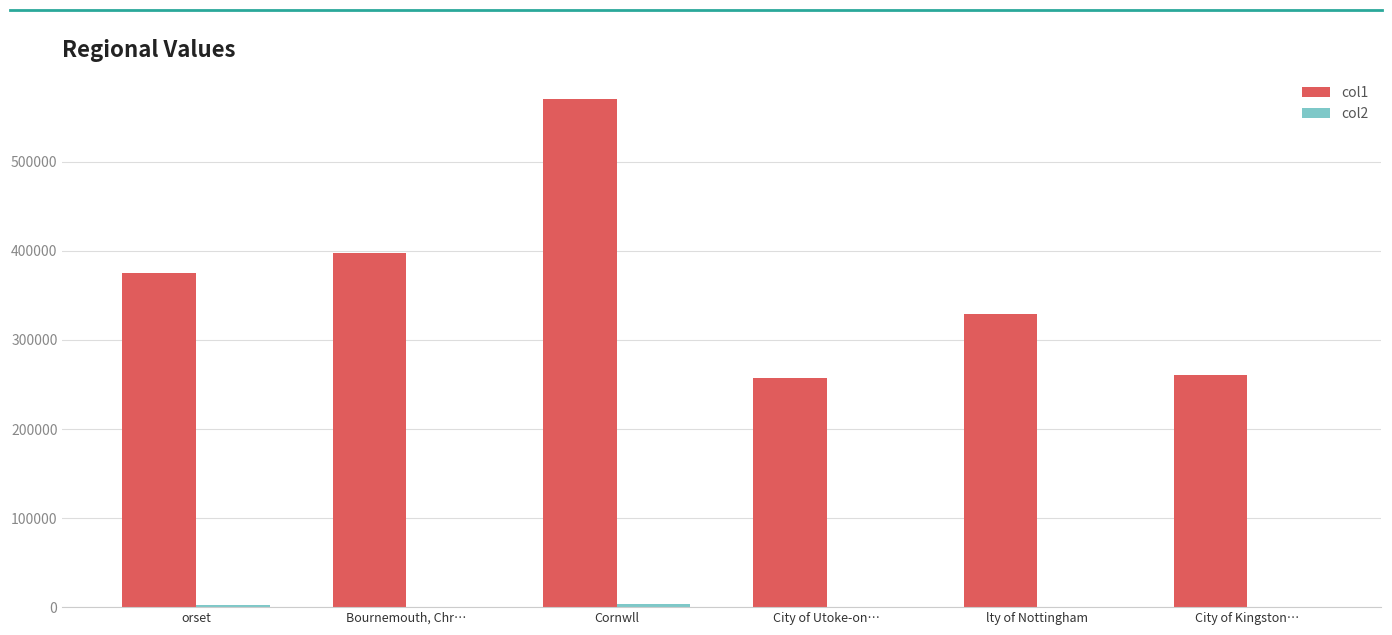

Count the number of data series in this chart.

2